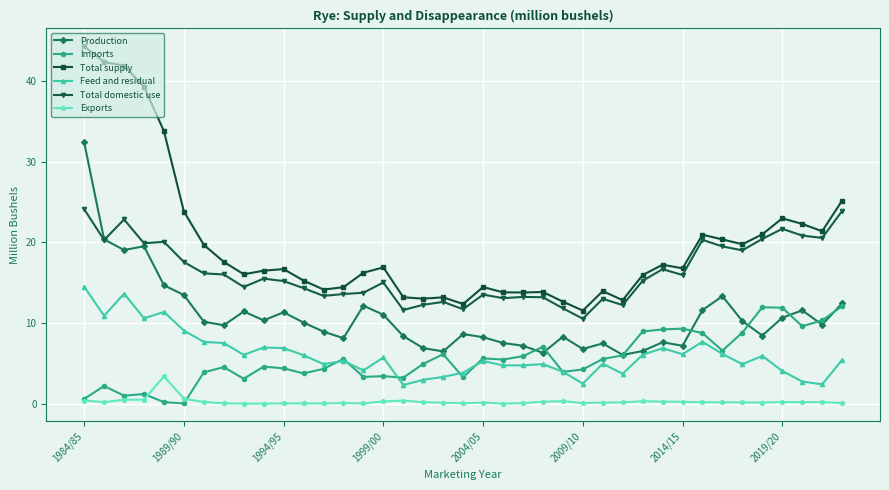

What is the minimum value for Feed and residual?

2.3